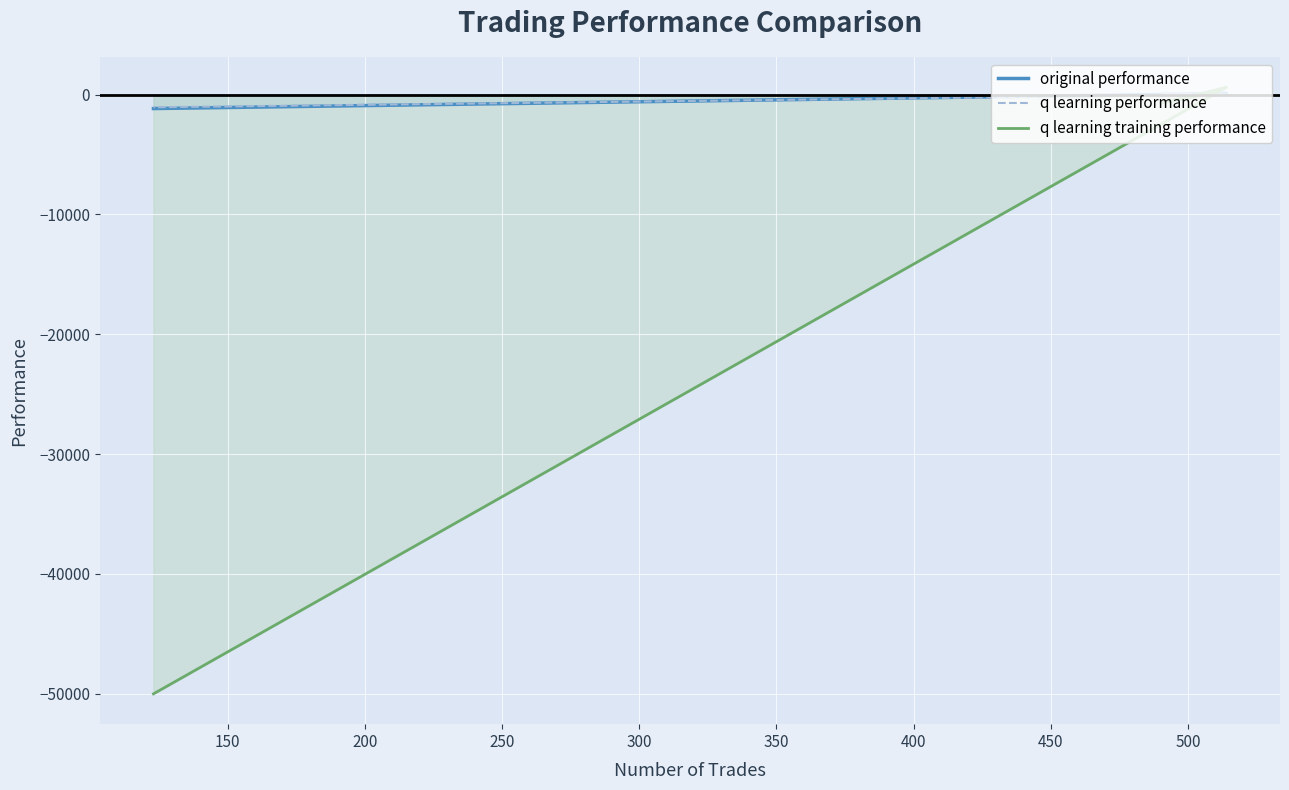

What is the value of the original performance point at the 3rd from the left?

85.8